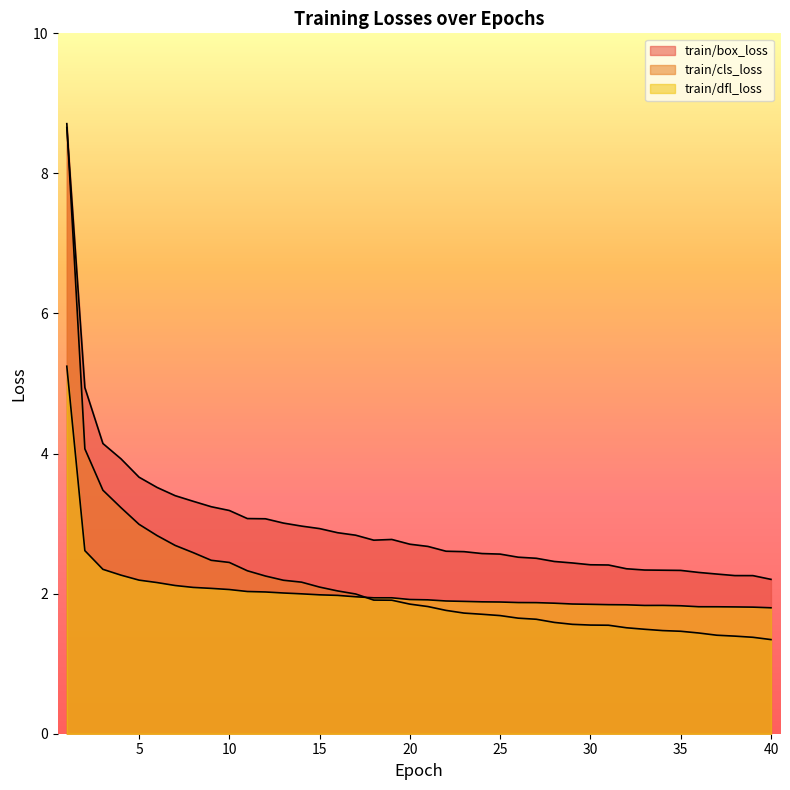

Reading right to left, extract all data points from this chart.

train/box_loss: 40=2.2	39=2.3	38=2.3	37=2.3	36=2.3	35=2.3	34=2.3	33=2.3	32=2.4	31=2.4	30=2.4	29=2.4	28=2.5	27=2.5	26=2.5	25=2.6	24=2.6	23=2.6	22=2.6	21=2.7	20=2.7	19=2.8	18=2.8	17=2.8	16=2.9	15=2.9	14=3.0	13=3.0	12=3.1	11=3.1	10=3.2	9=3.2	8=3.3	7=3.4	6=3.5	5=3.7	4=3.9	3=4.1	2=4.9	1=8.7
train/cls_loss: 40=1.3	39=1.4	38=1.4	37=1.4	36=1.4	35=1.5	34=1.5	33=1.5	32=1.5	31=1.5	30=1.6	29=1.6	28=1.6	27=1.6	26=1.6	25=1.7	24=1.7	23=1.7	22=1.8	21=1.8	20=1.9	19=1.9	18=1.9	17=2.0	16=2.0	15=2.1	14=2.2	13=2.2	12=2.3	11=2.3	10=2.4	9=2.5	8=2.6	7=2.7	6=2.8	5=3.0	4=3.2	3=3.5	2=4.1	1=8.7
train/dfl_loss: 40=1.8	39=1.8	38=1.8	37=1.8	36=1.8	35=1.8	34=1.8	33=1.8	32=1.8	31=1.8	30=1.8	29=1.9	28=1.9	27=1.9	26=1.9	25=1.9	24=1.9	23=1.9	22=1.9	21=1.9	20=1.9	19=1.9	18=1.9	17=2.0	16=2.0	15=2.0	14=2.0	13=2.0	12=2.0	11=2.0	10=2.1	9=2.1	8=2.1	7=2.1	6=2.2	5=2.2	4=2.3	3=2.3	2=2.6	1=5.2